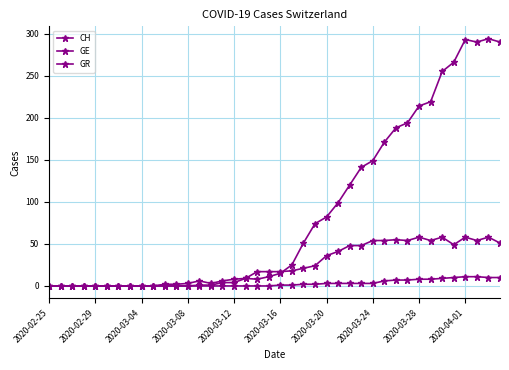

True or false: CH and GE cross at least once.

True